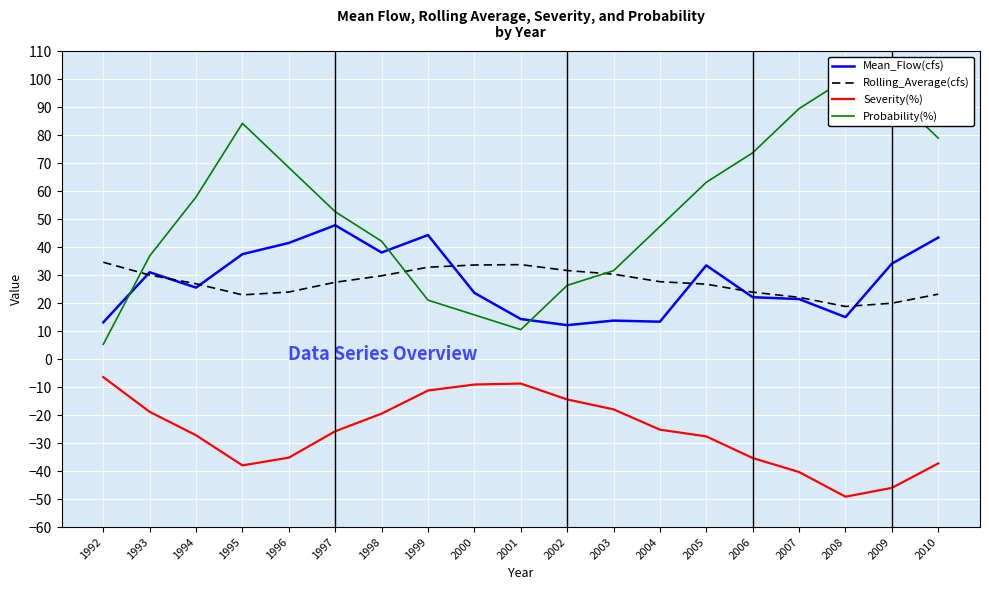

The Severity(%) series shows -12.0 at 2000. True or false?

False